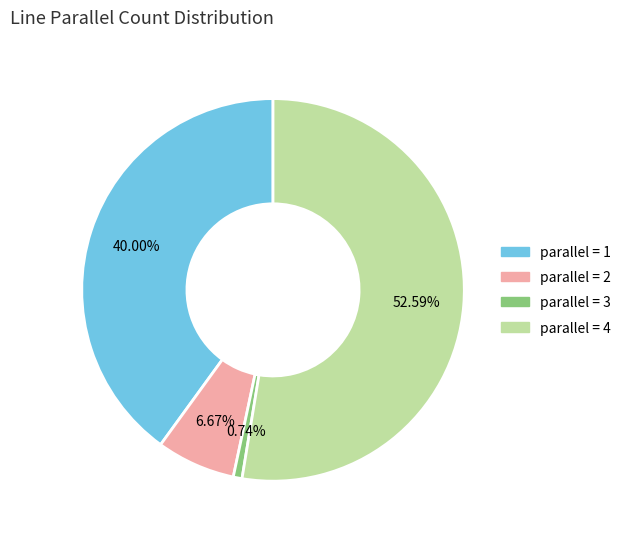

Which slice represents more than half of the pie?

parallel = 4